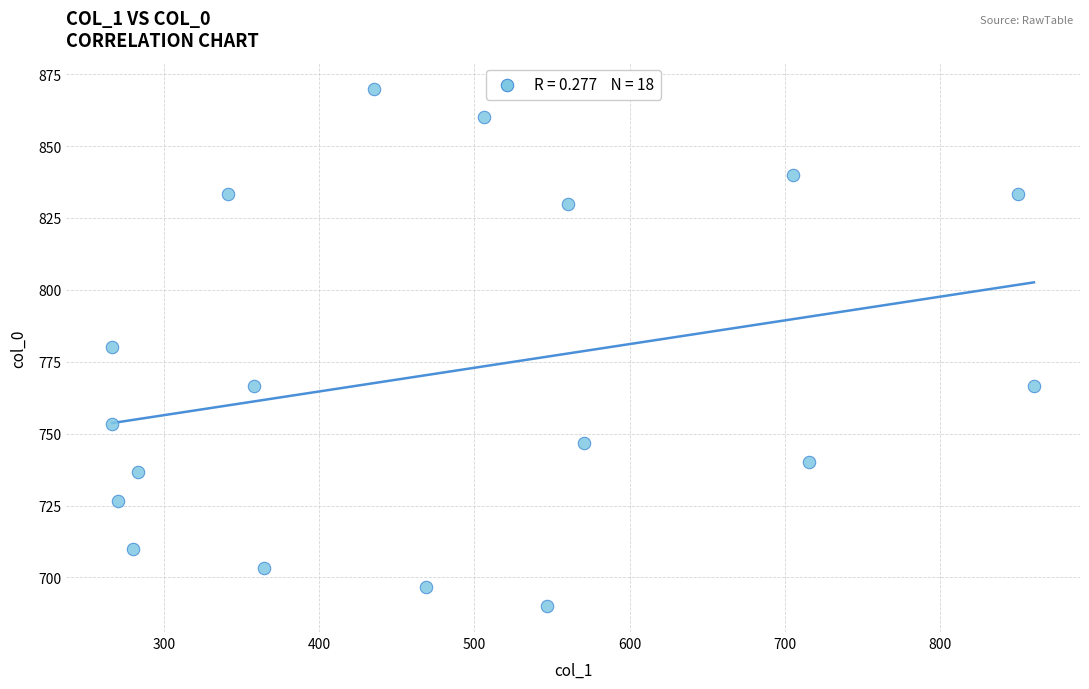

What is the range of X values (max minus min)?

594.0